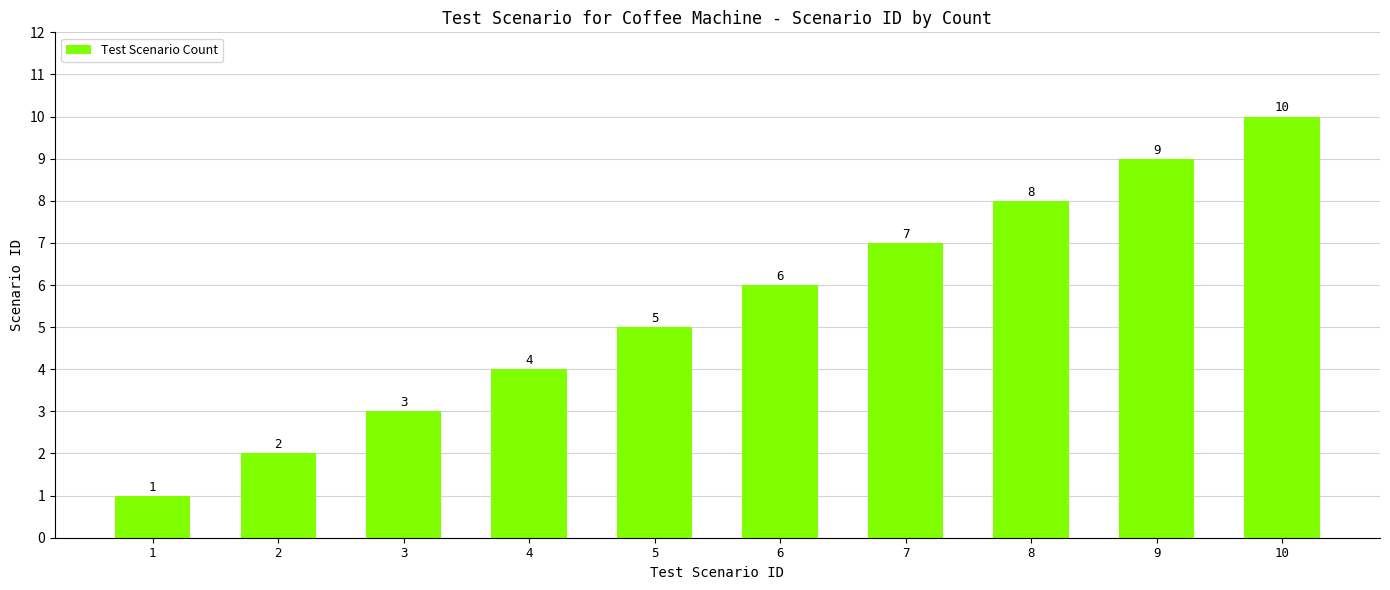

Reading right to left, list all the values displayed in this chart.

10	9	8	7	6	5	4	3	2	1